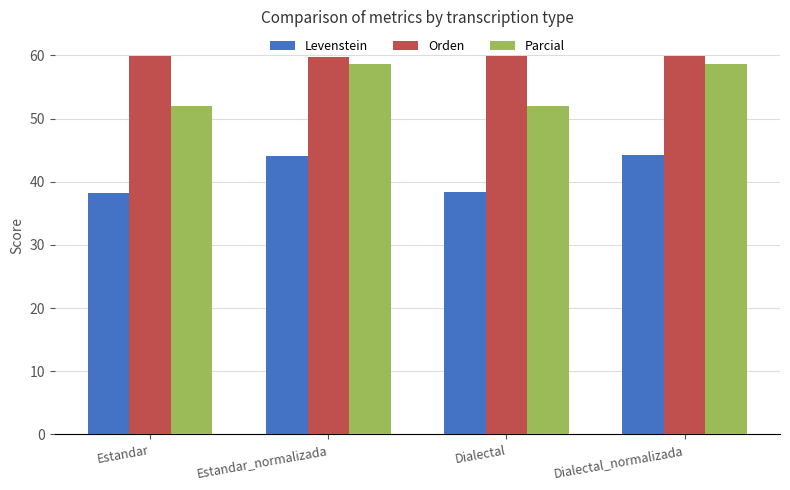

What is the minimum value for Parcial?

52.0